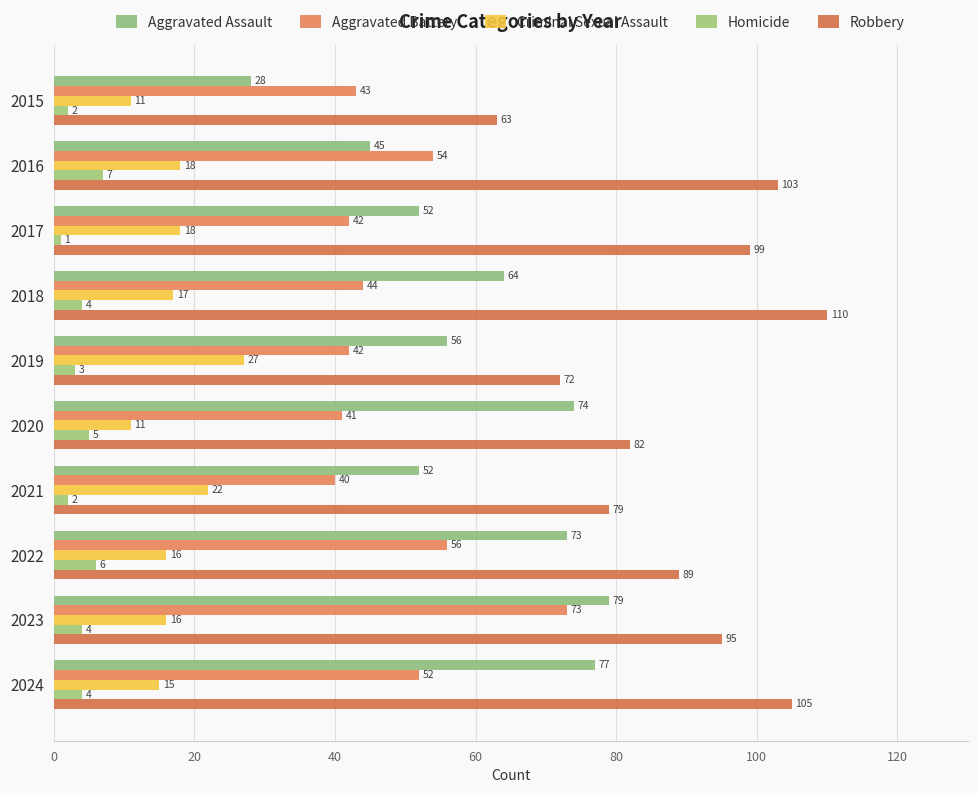

Reading right to left, extract all data points from this chart.

Aggravated Assault: 77	79	73	52	74	56	64	52	45	28
Aggravated Battery: 52	73	56	40	41	42	44	42	54	43
Criminal Sexual Assault: 15	16	16	22	11	27	17	18	18	11
Homicide: 4	4	6	2	5	3	4	1	7	2
Robbery: 105	95	89	79	82	72	110	99	103	63